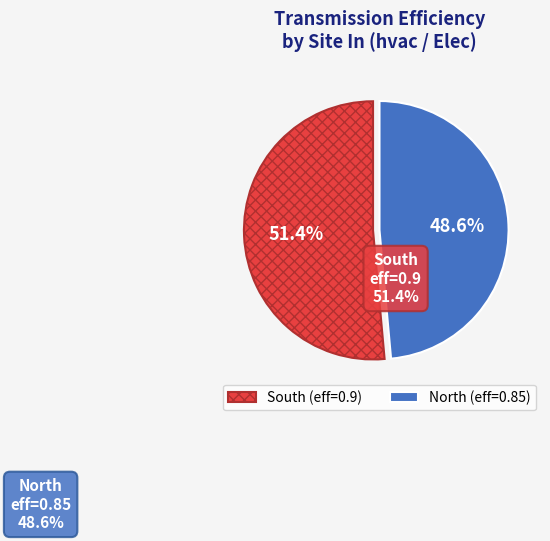

To the nearest percent, what is the difference between the South and North slice percentages?

3%